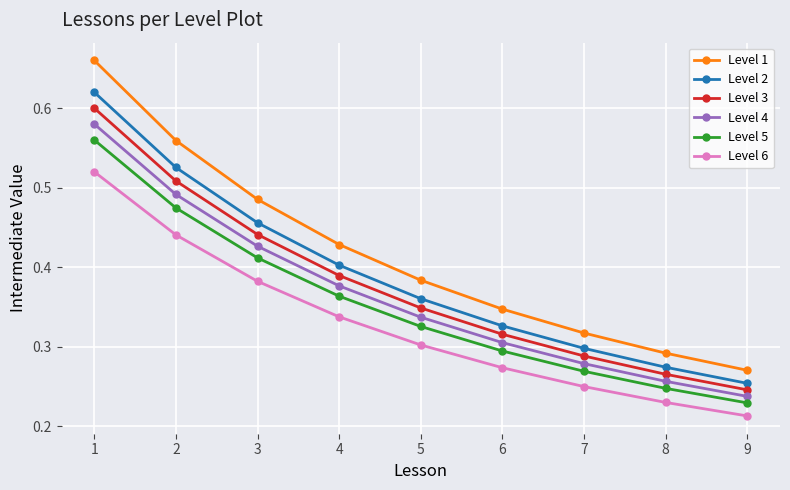

What is the sum of all Level 2 values?

3.5